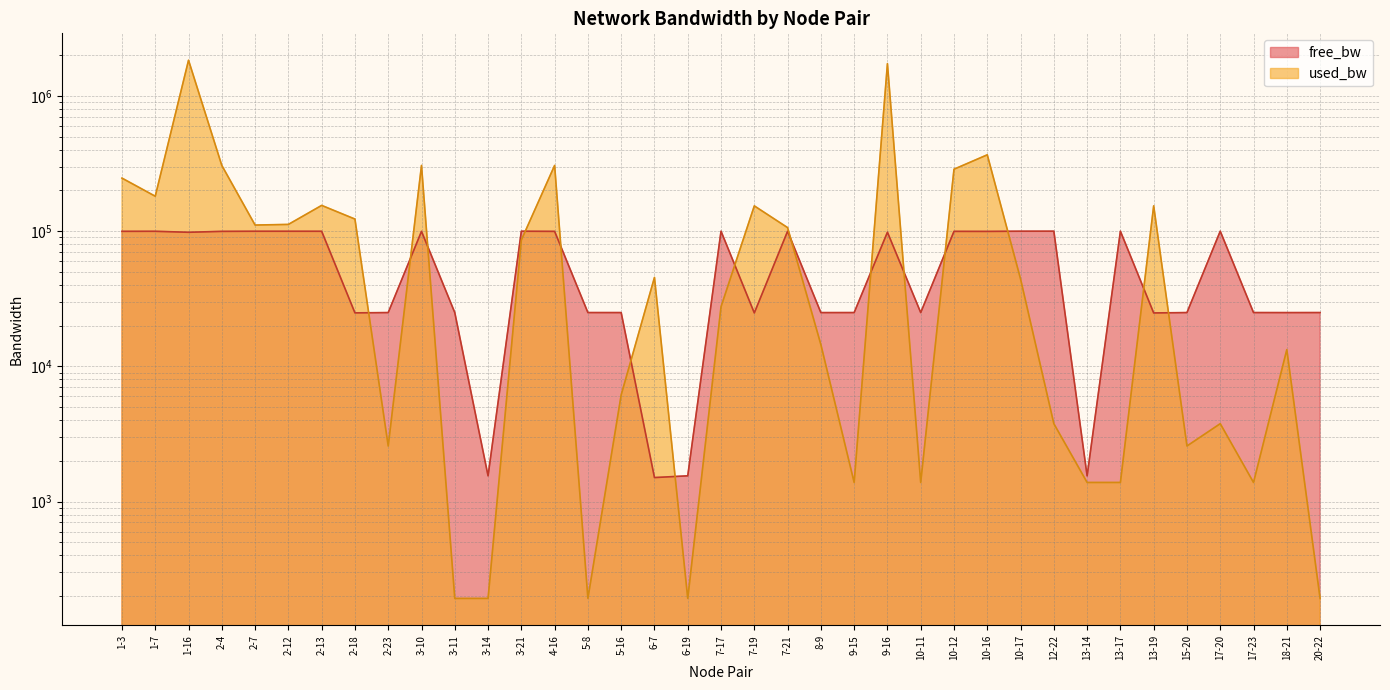

How many series are shown in this chart?

2